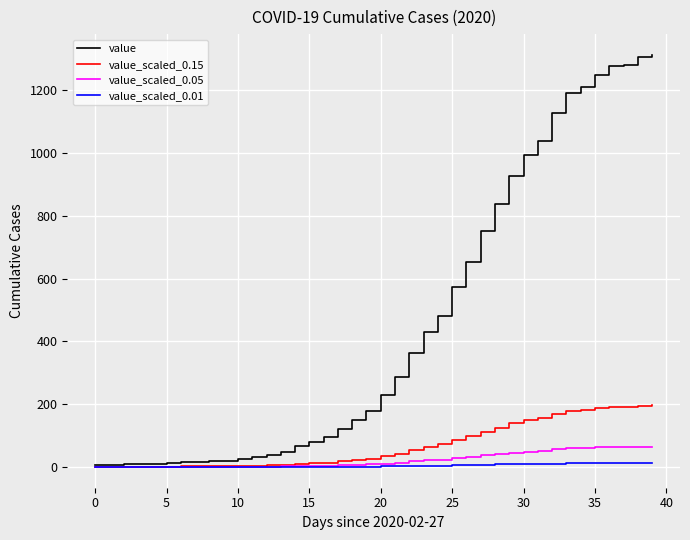

What is the maximum value for value?

1312.0